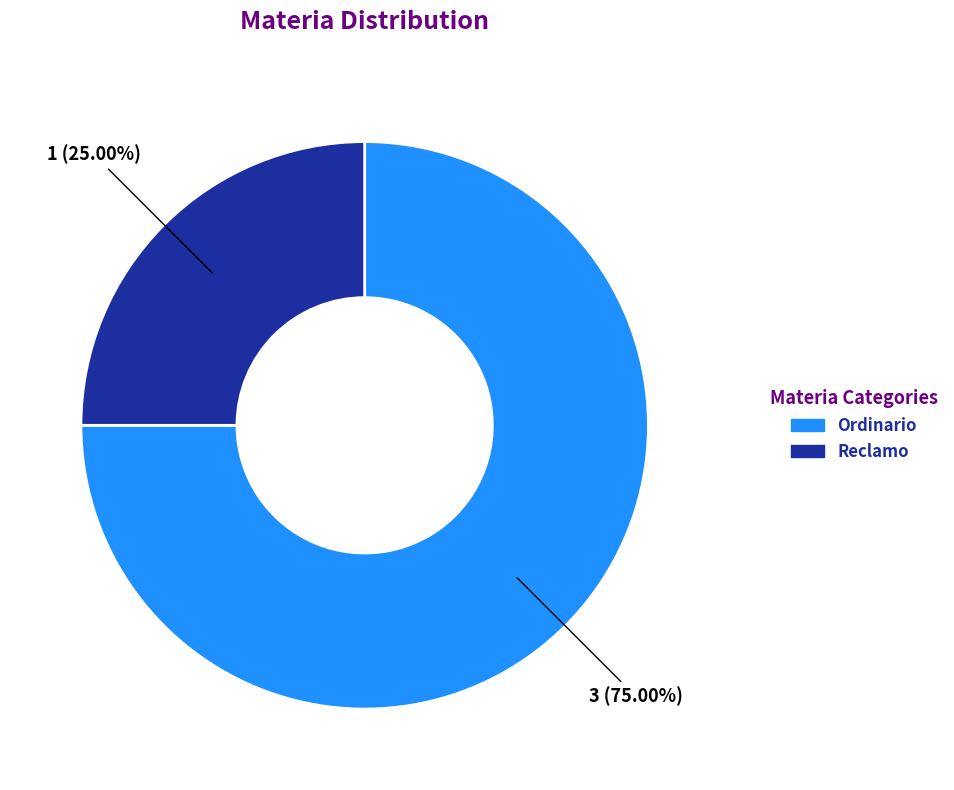

Rank the categories by value from highest to lowest.

Ordinario, Reclamo